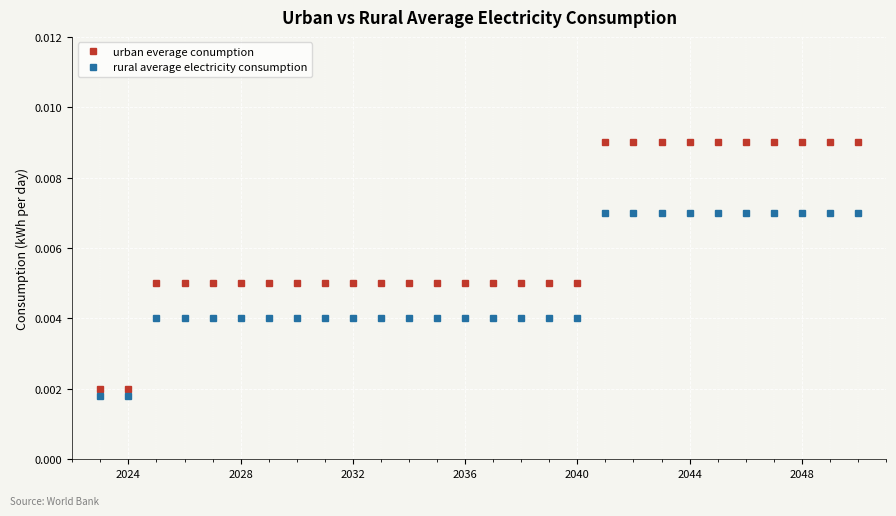

How many data points does each series have?

28